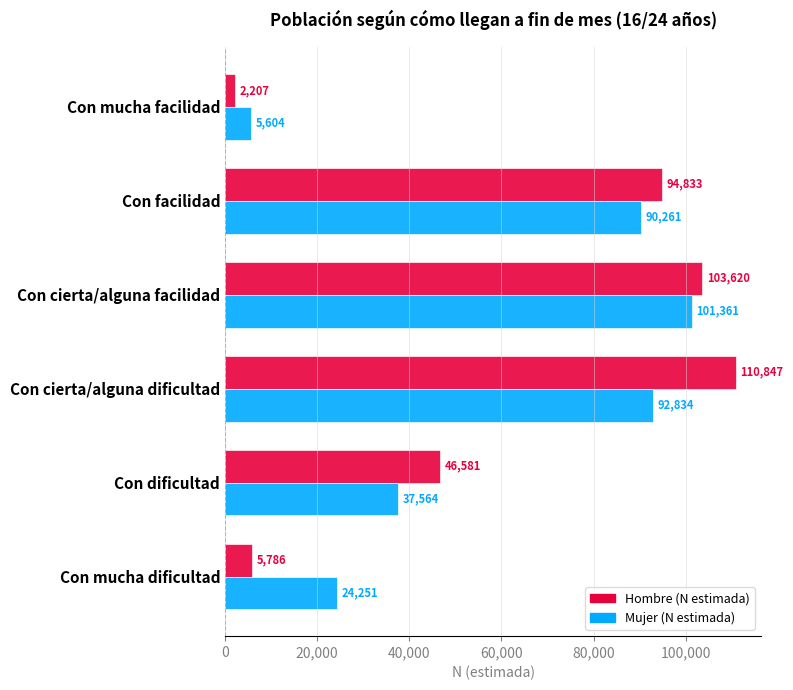

What is the lowest value of the Hombre (N estimada) series?

2207